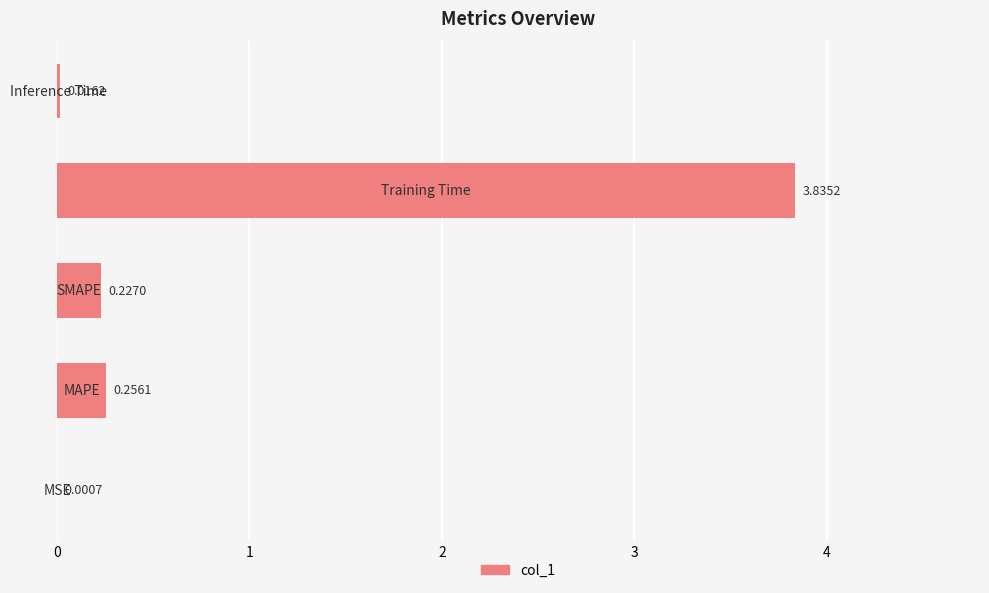

What is the sum of all values?

4.3